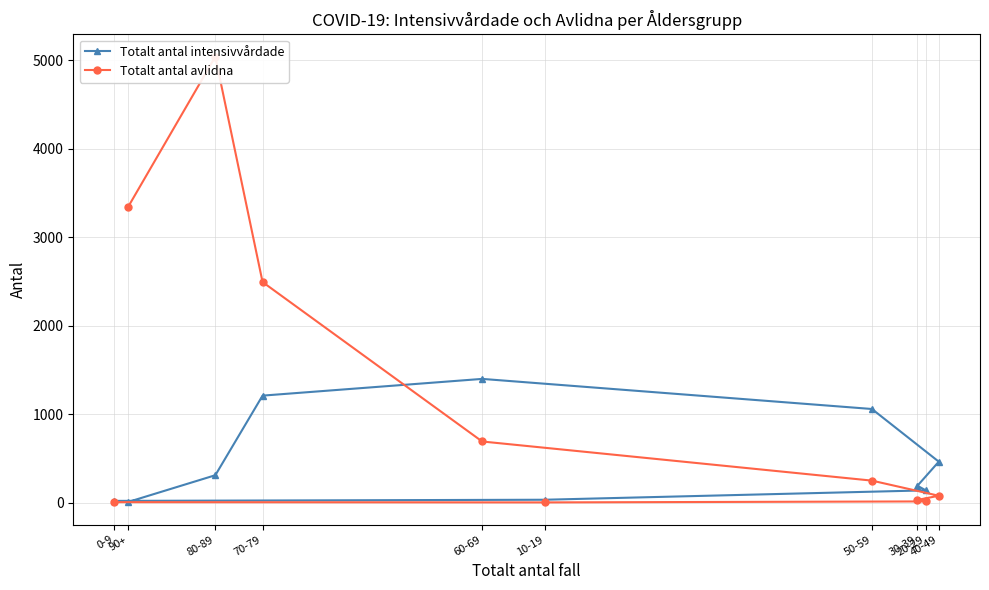

What is the sum of the Totalt antal avlidna values at 80-89 and 0-9?

5044